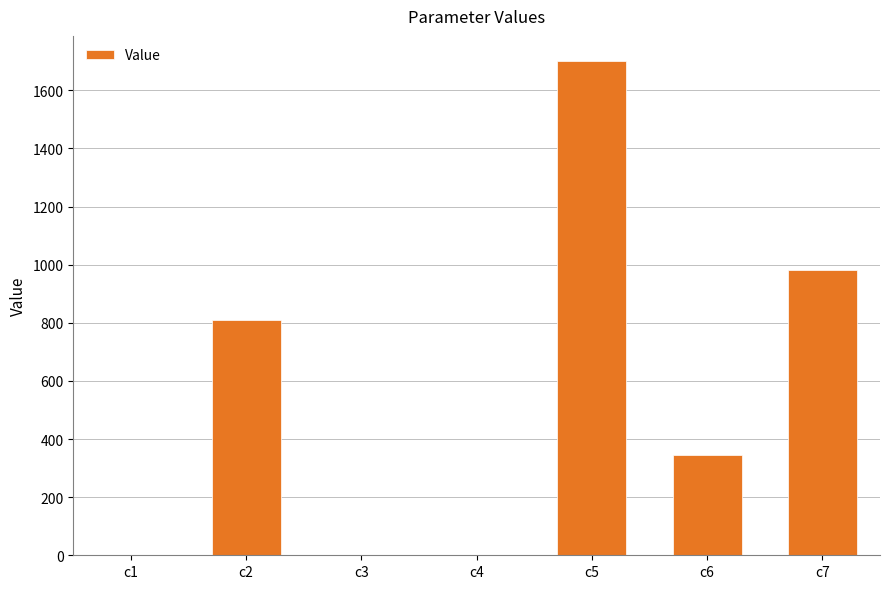

Read the value at c2.

808.5